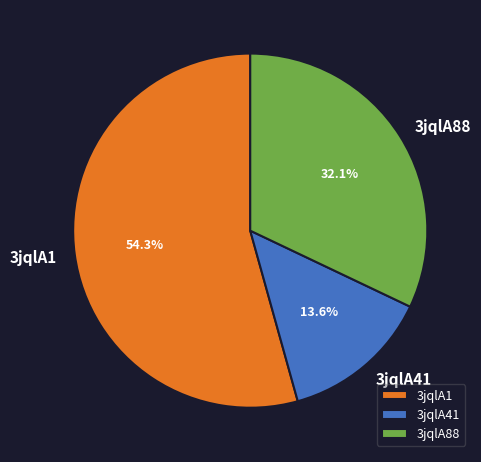

What is the ratio of the value at 3jqlA88 to the value at 3jqlA41?

2.4